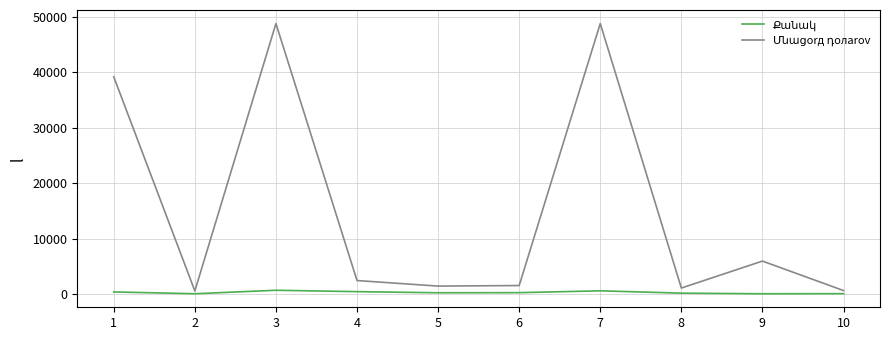

Is this an area chart (filled region under the line)?

No